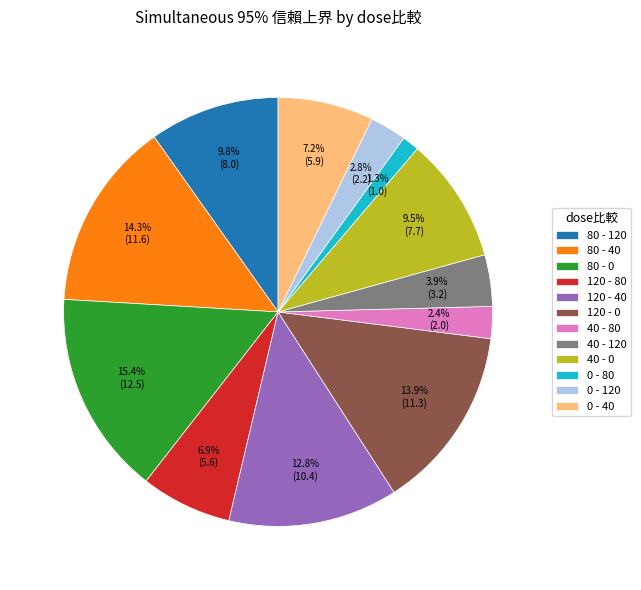

What is the ratio of the value at 0 - 80 to the value at 120 - 40?

0.1